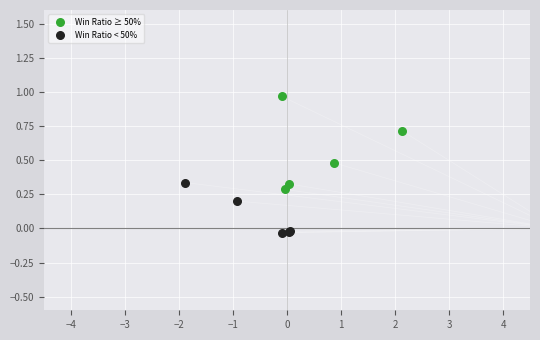

Which series contains the lowest Y value?

Win Ratio < 50%